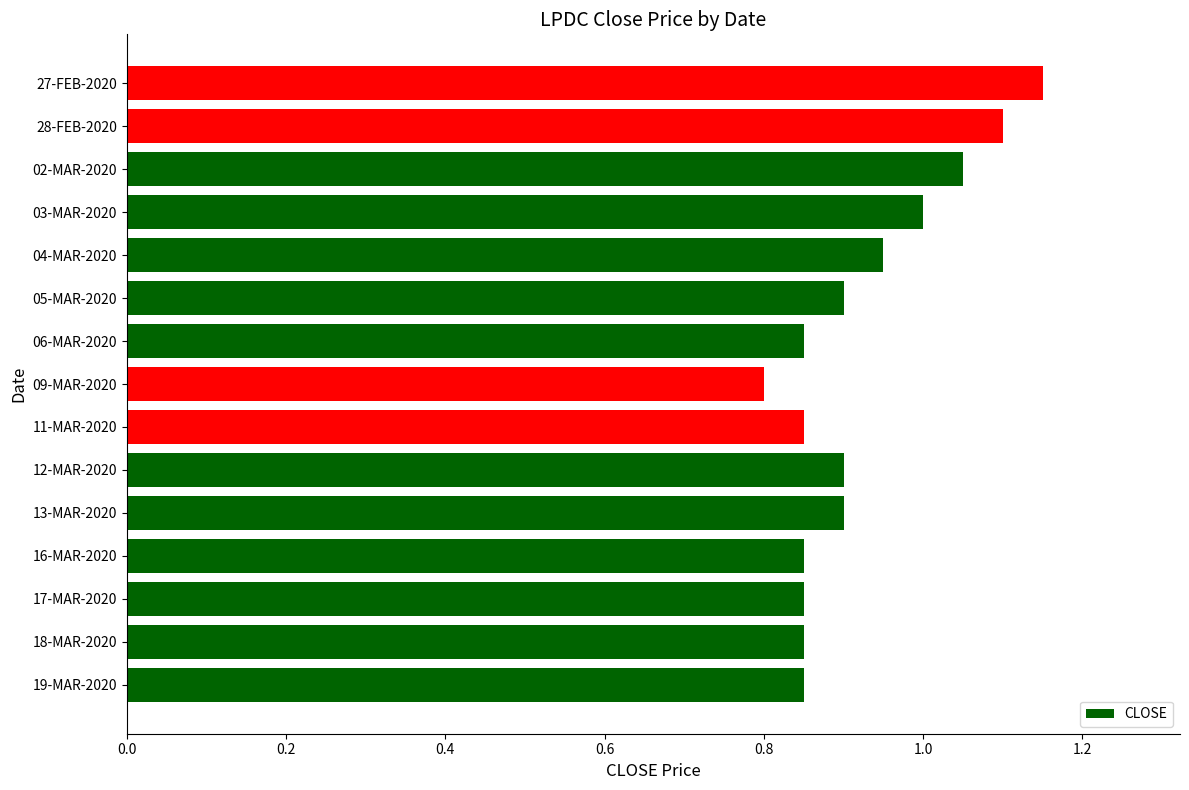

Which category has the highest value across all series?

27-FEB-2020